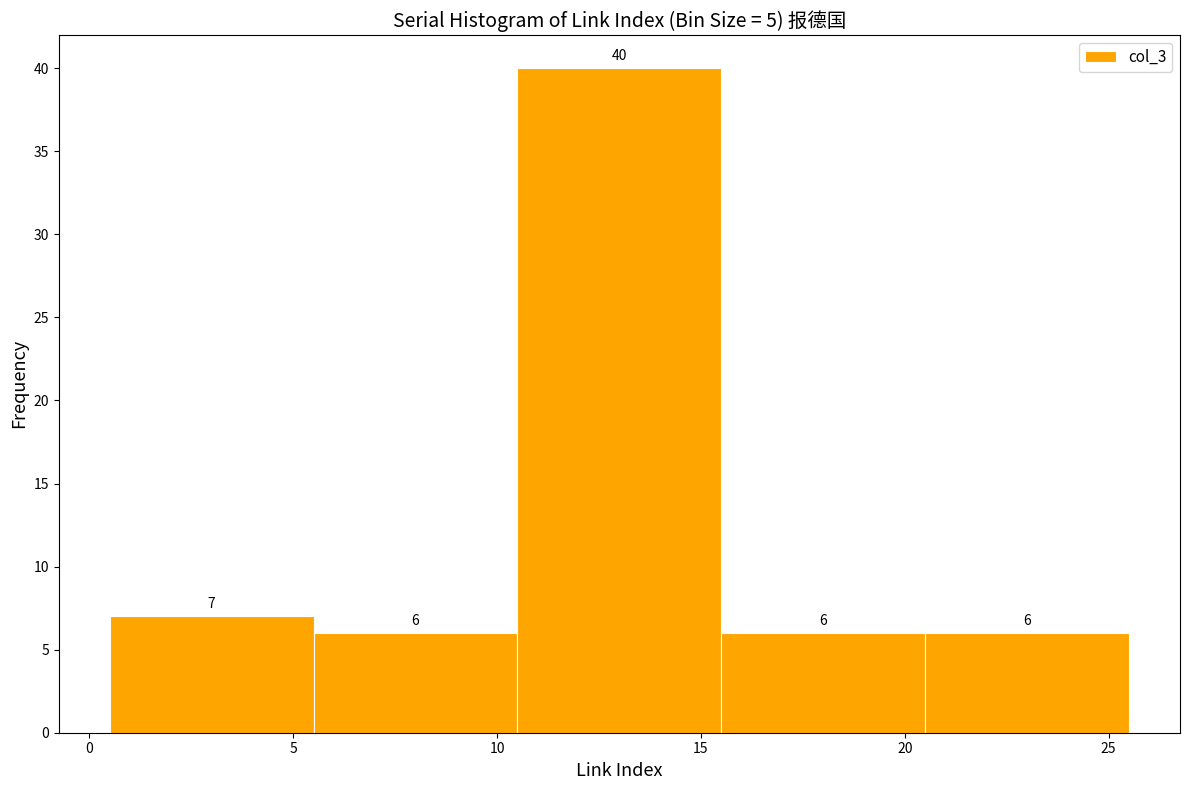

Reading left to right, transcribe this chart: for each bar, give the range it covers on the x-axis and its height.

0.5 to 5.5: 7
5.5 to 10.5: 6
10.5 to 15.5: 40
15.5 to 20.5: 6
20.5 to 25.5: 6